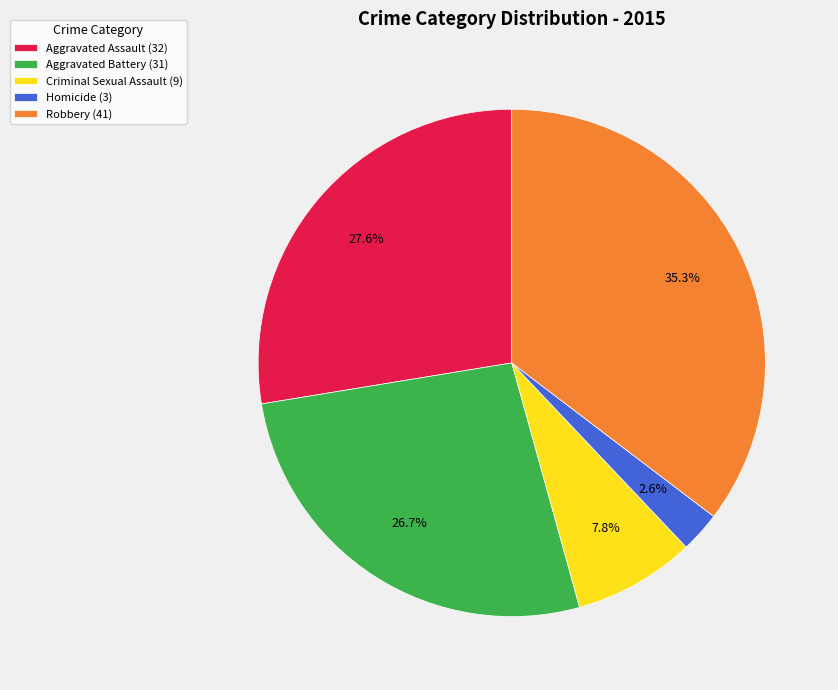

To the nearest percent, what percentage of the pie is Robbery?

35%